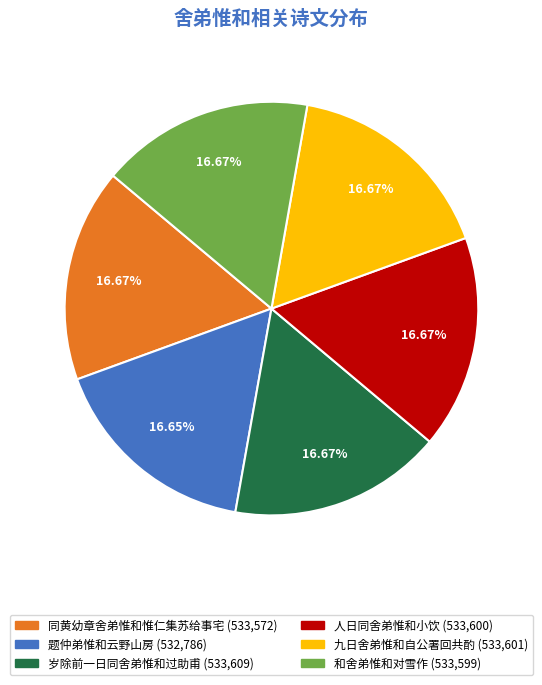

Is 九日舍弟惟和自公署回共酌 the majority of the pie?

No